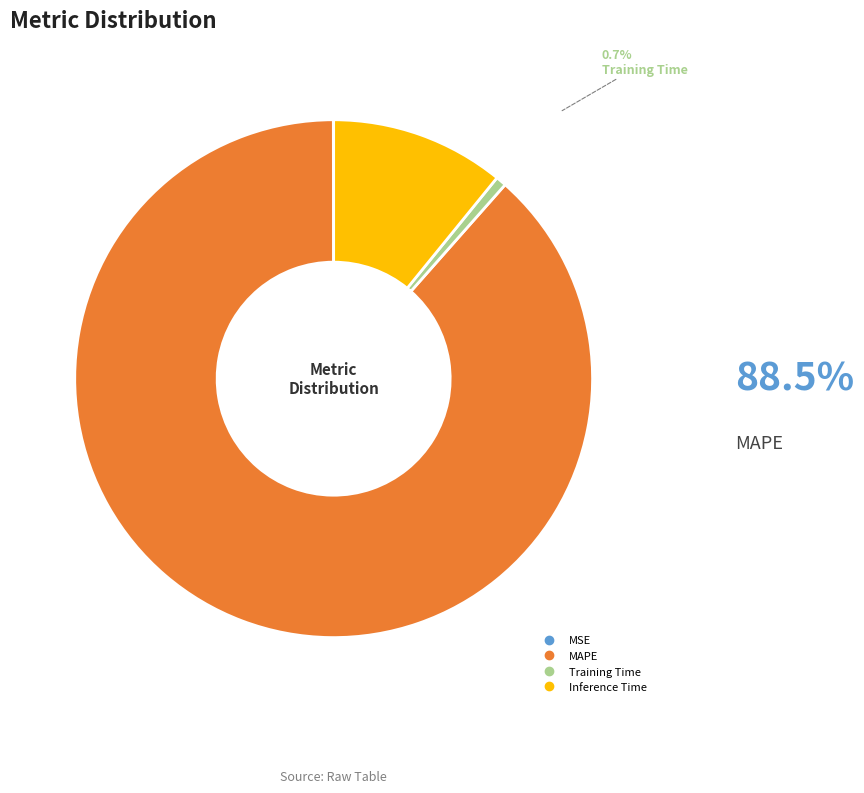

Is there any slice that represents more than half of the pie?

Yes